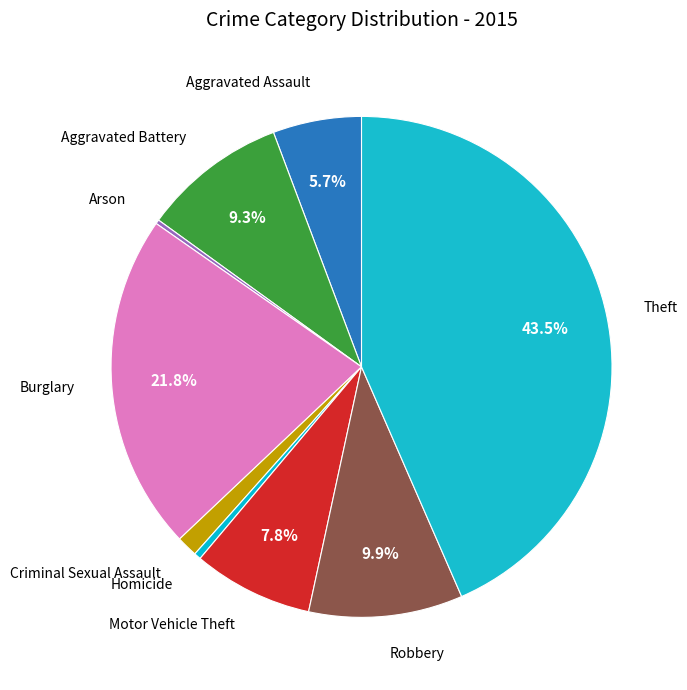

Which category has the biggest portion of the pie?

Theft